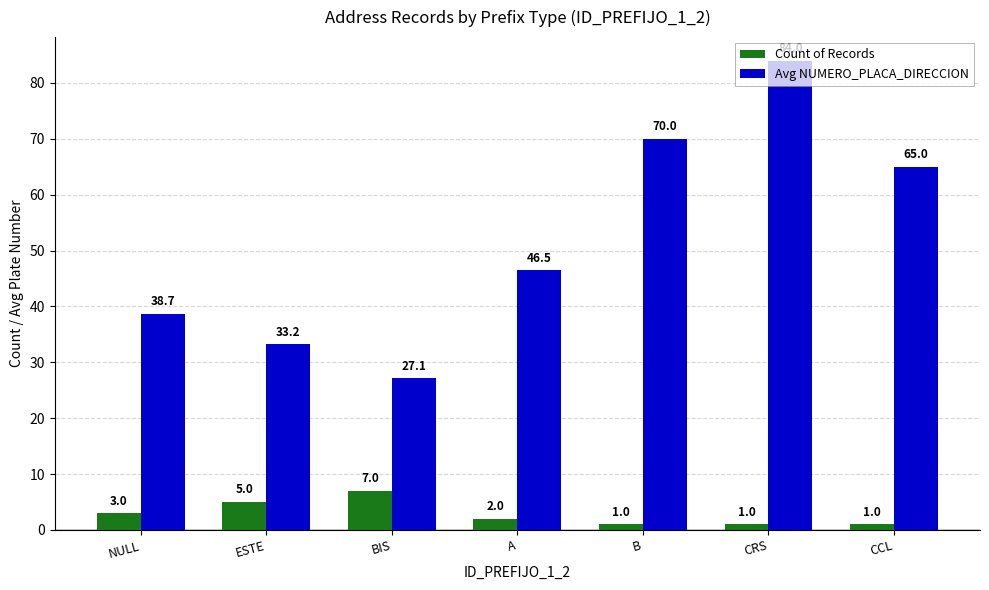

What is the label of the 7th bar from the right?

NULL